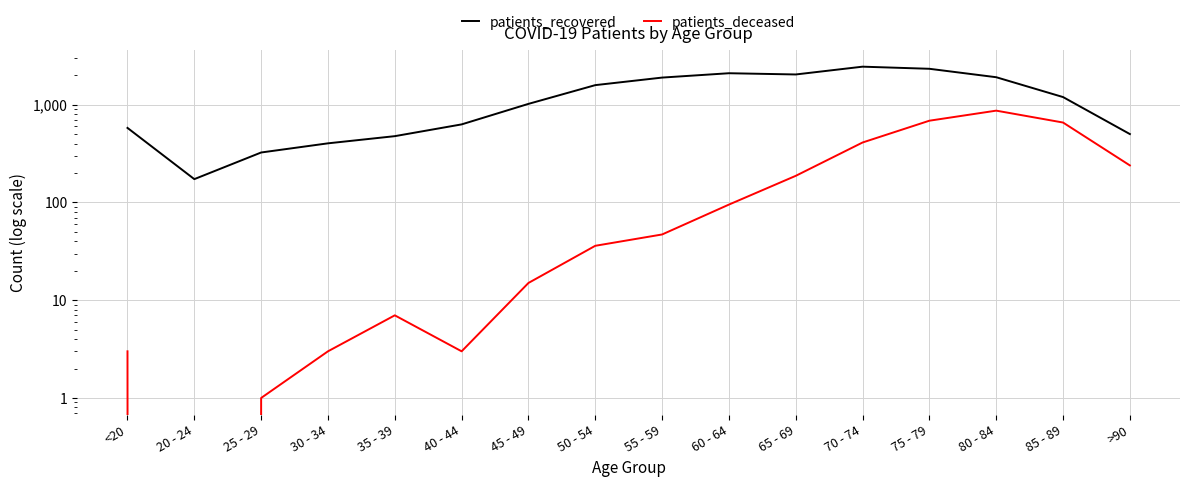

Is it true that patients_recovered equals 628 at 40 - 44?

True